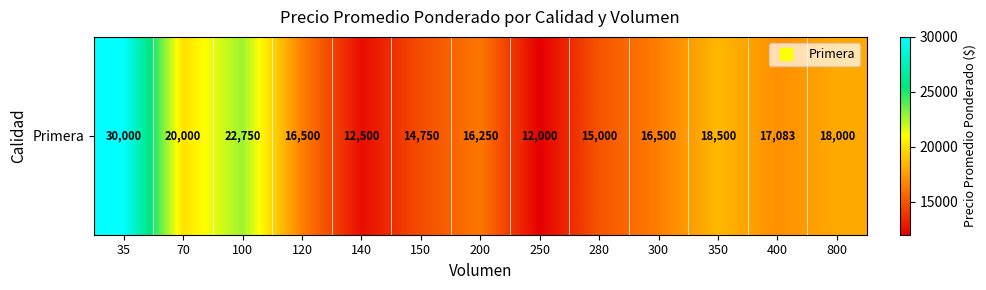

Which category has the highest value across all series?

35